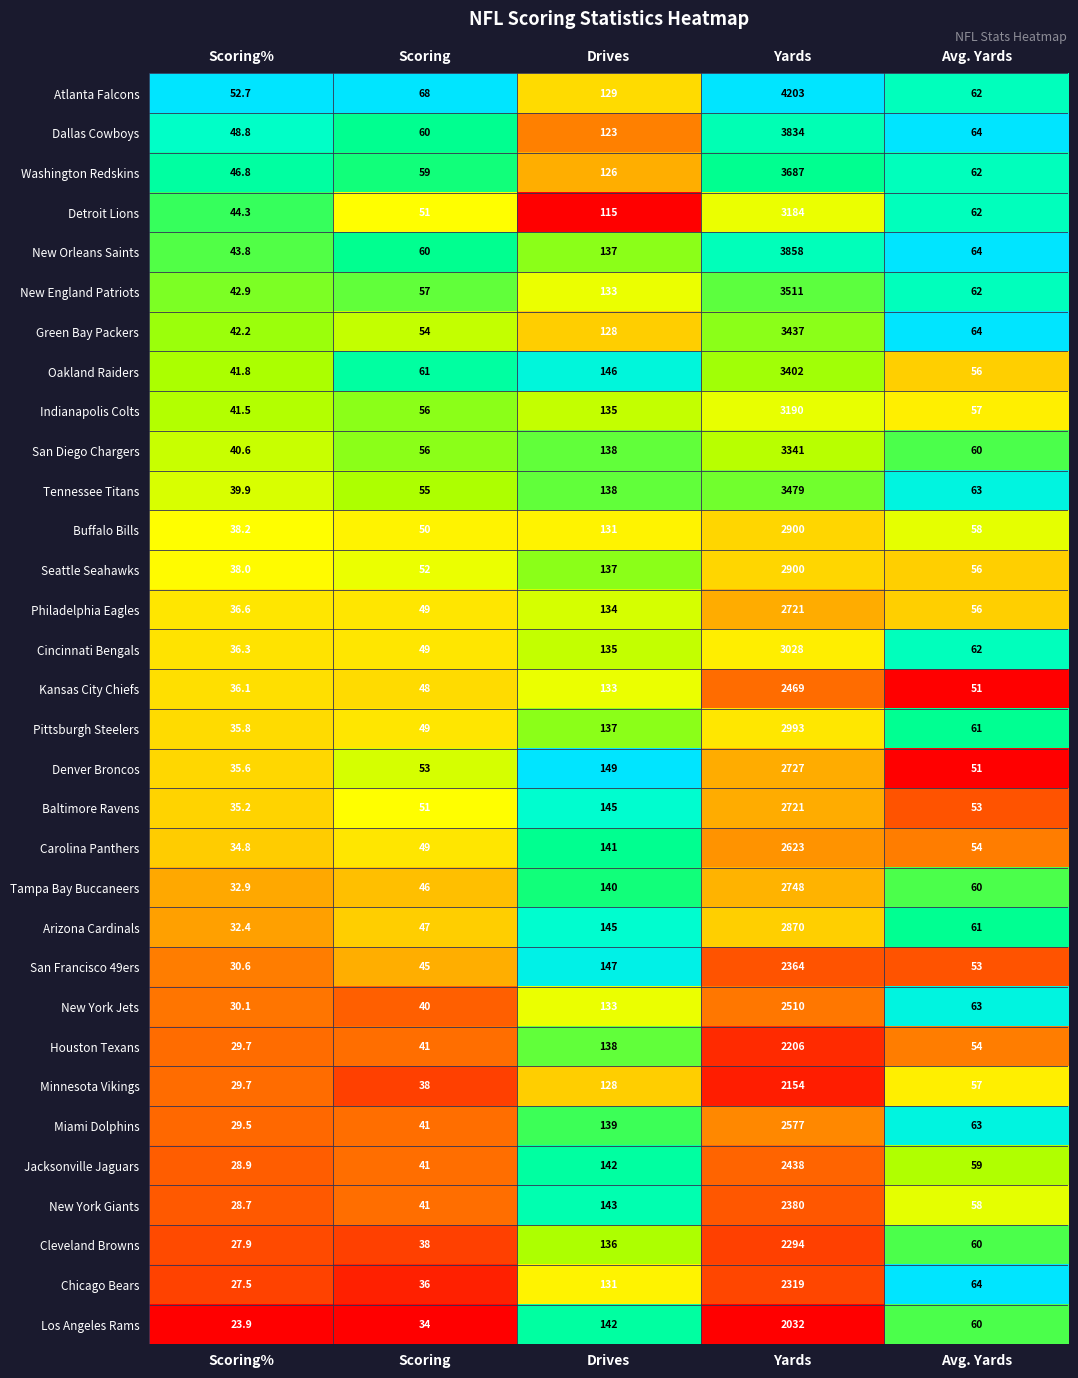

What is the maximum value for San Francisco 49ers?

2364.0